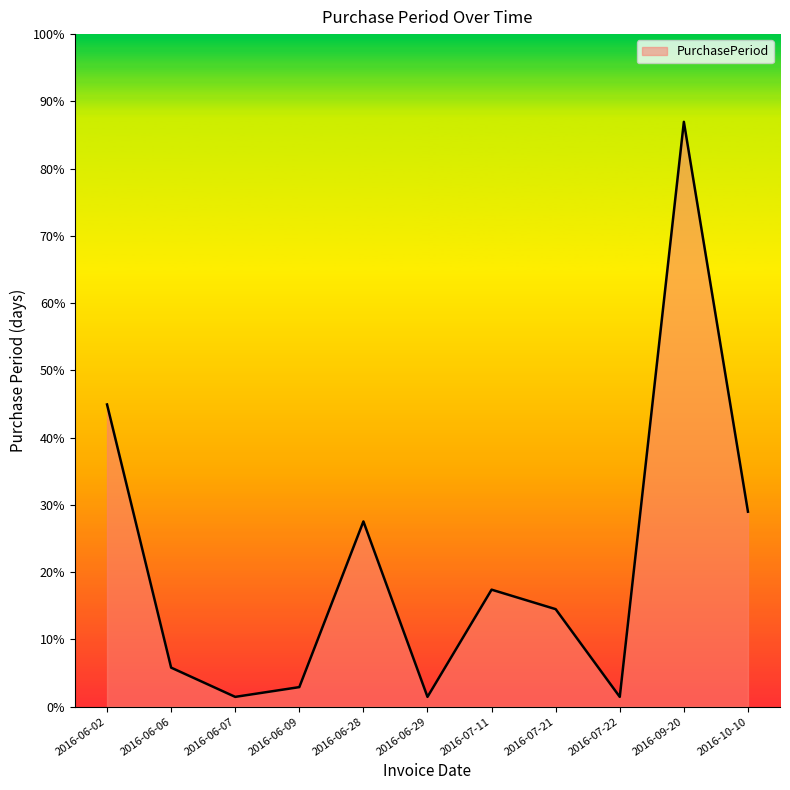

Does the chart display data point markers on the line(s)?

No